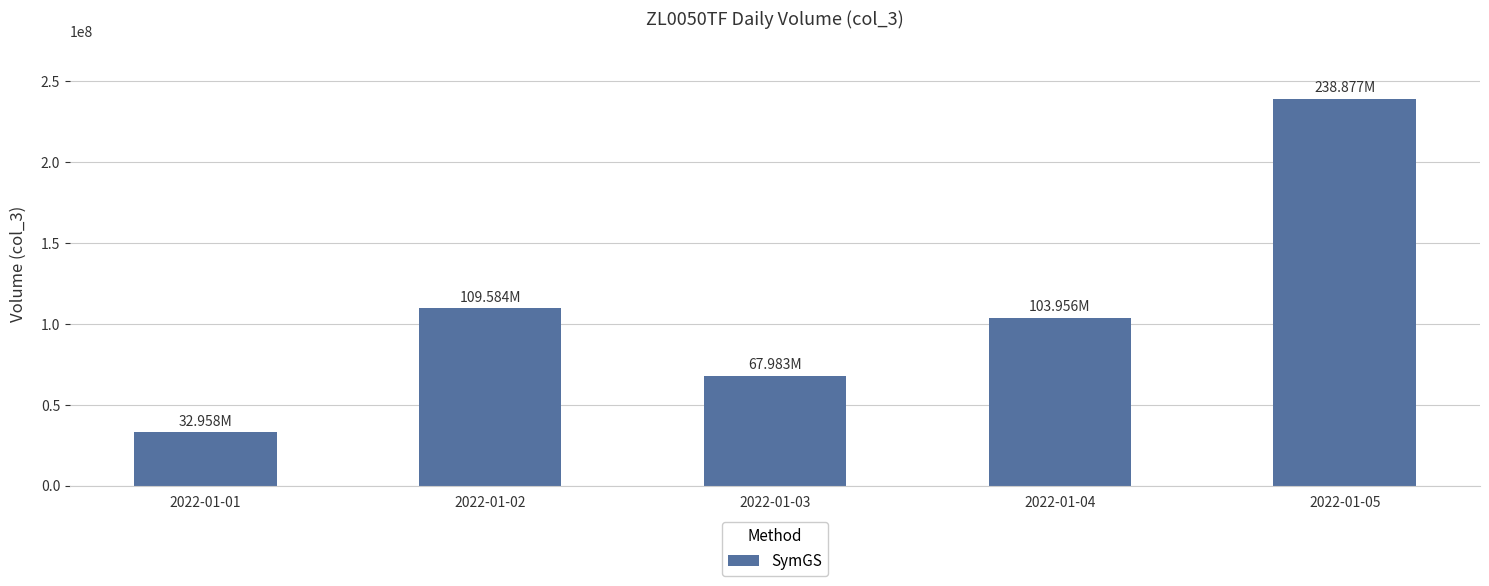

Rank the categories by value from lowest to highest.

2022-01-01, 2022-01-03, 2022-01-04, 2022-01-02, 2022-01-05